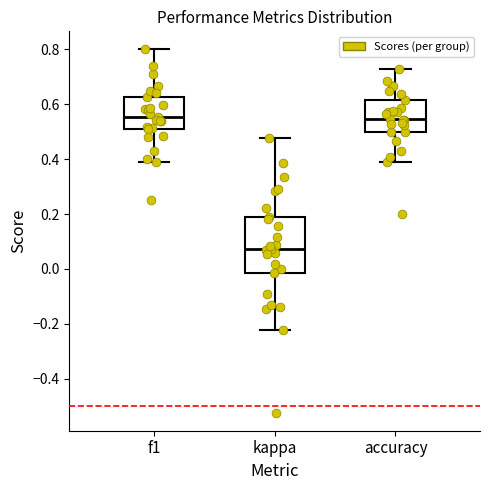

Where does the lower whisker of the box for f1 end on the y-axis? The values are not printed on the chart, so give them approximately, as read against the axis.

0.40